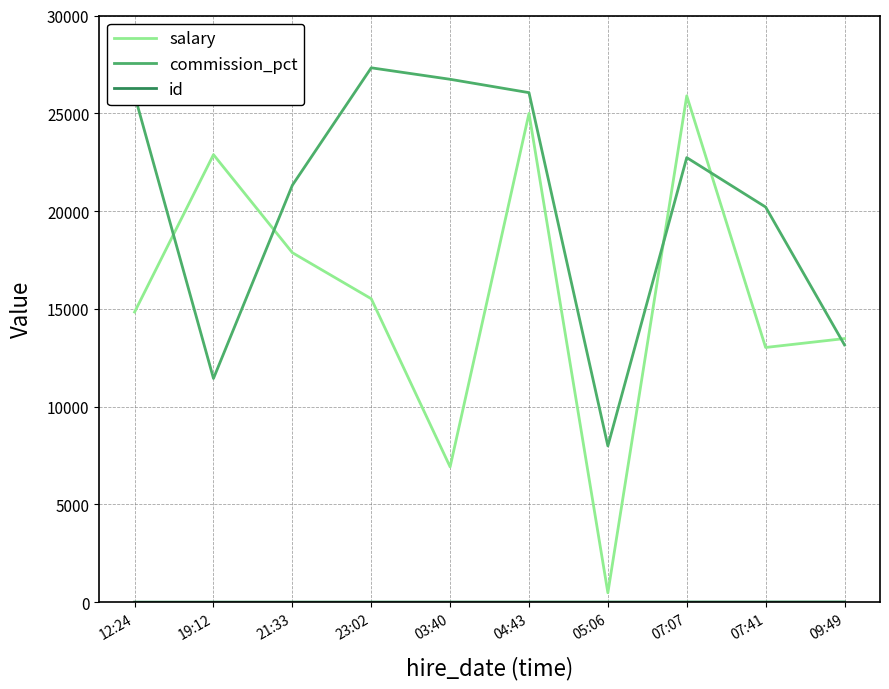

What is the sum of the commission_pct values at 21:33 and 07:07?

44053